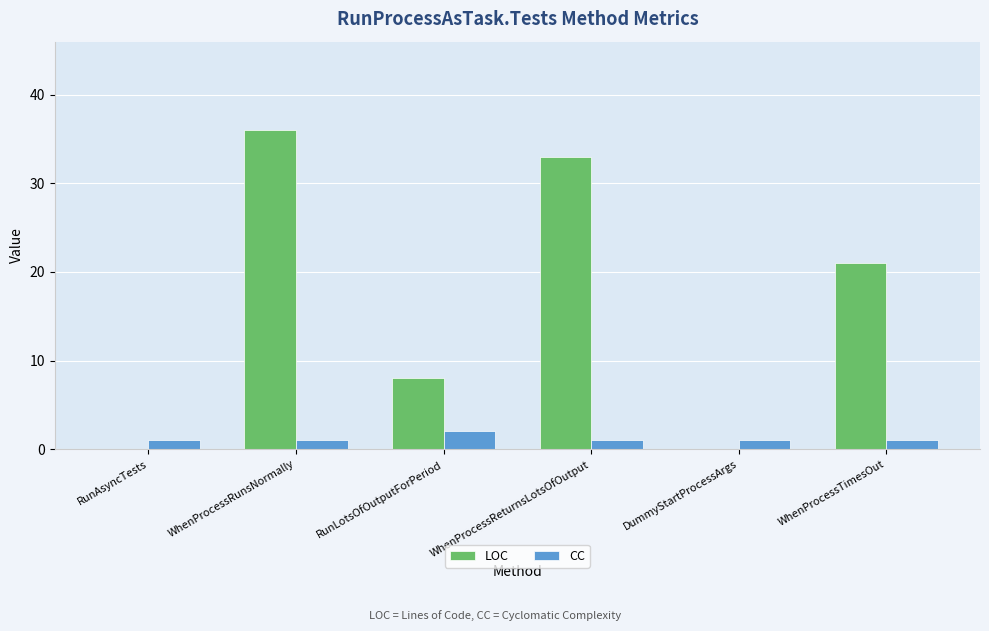

Which series has the largest range (max minus min)?

LOC